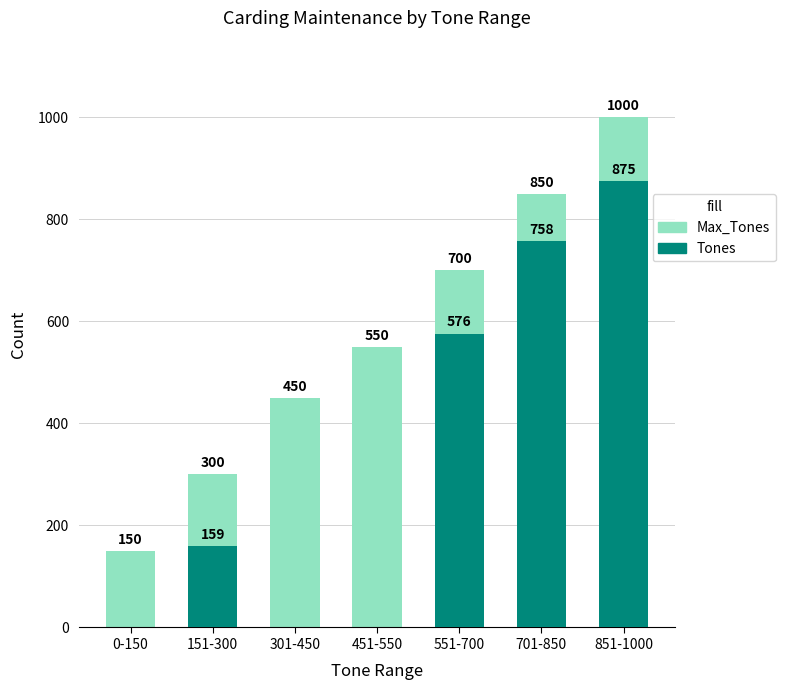

What is the average value of the Tones series?

338